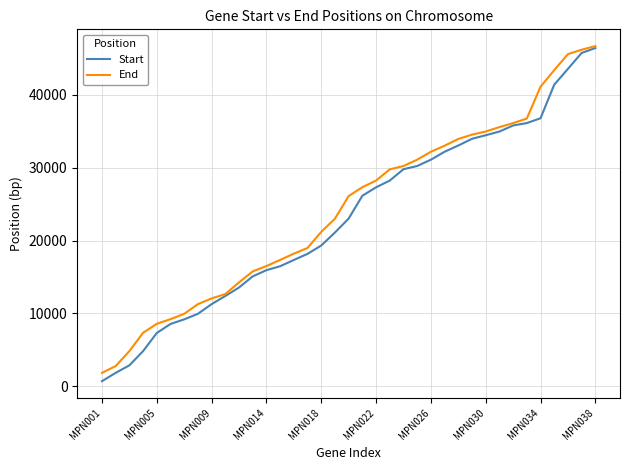

Which series has the largest range (max minus min)?

Start